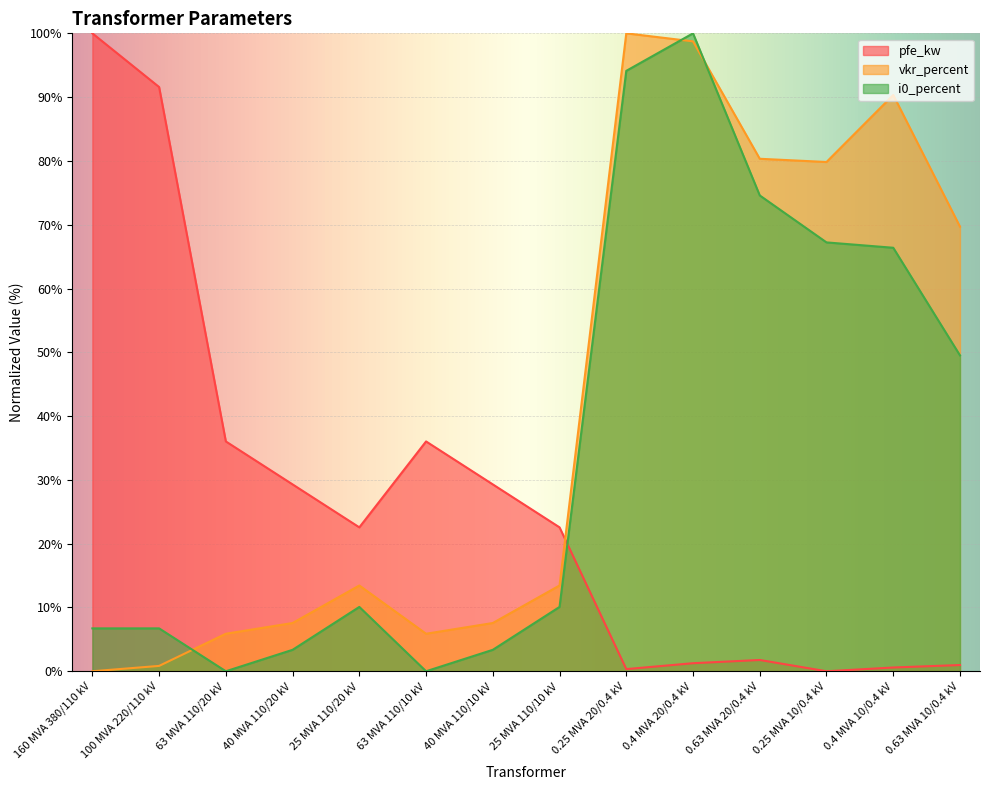

At which label does i0_percent reach its minimum?

63 MVA 110/20 kV